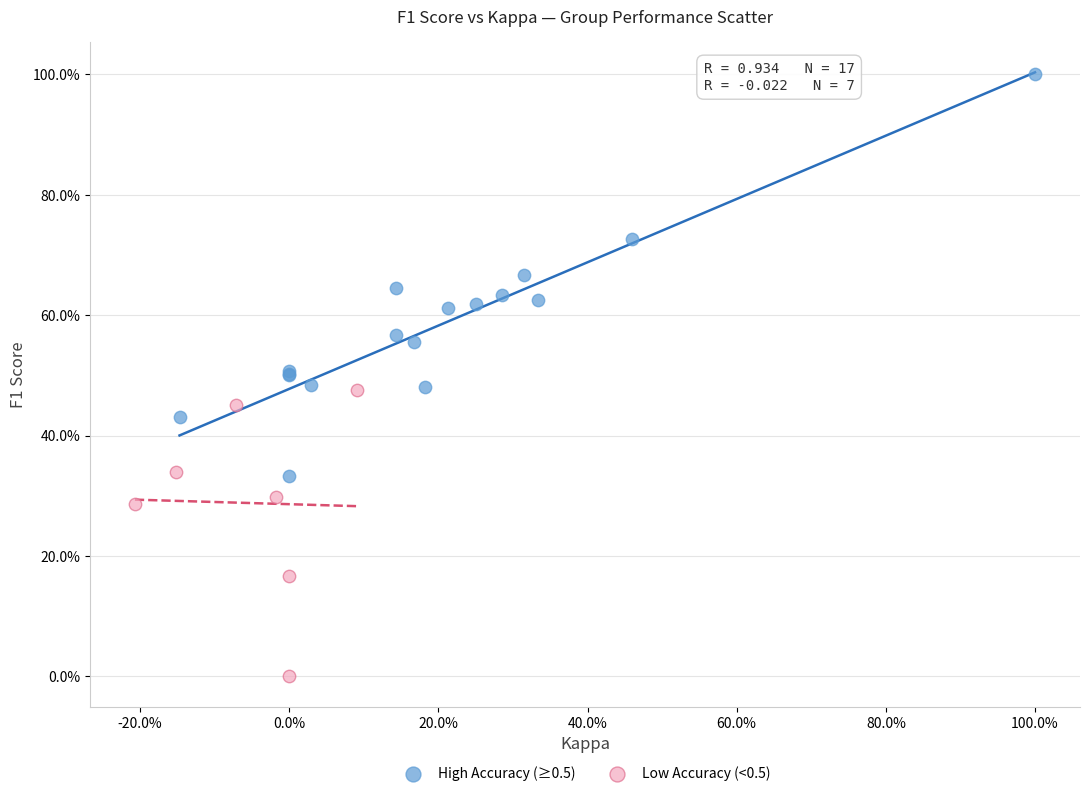

What are all the series names shown in the legend?

High Accuracy (≥0.5), Low Accuracy (<0.5)